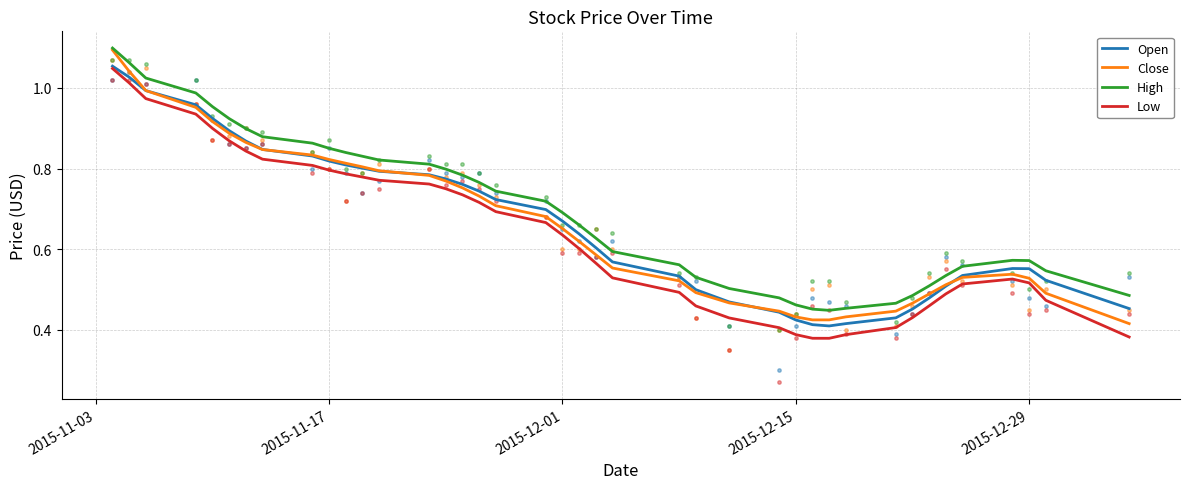

What are all the series names shown in the legend?

Open, Close, High, Low